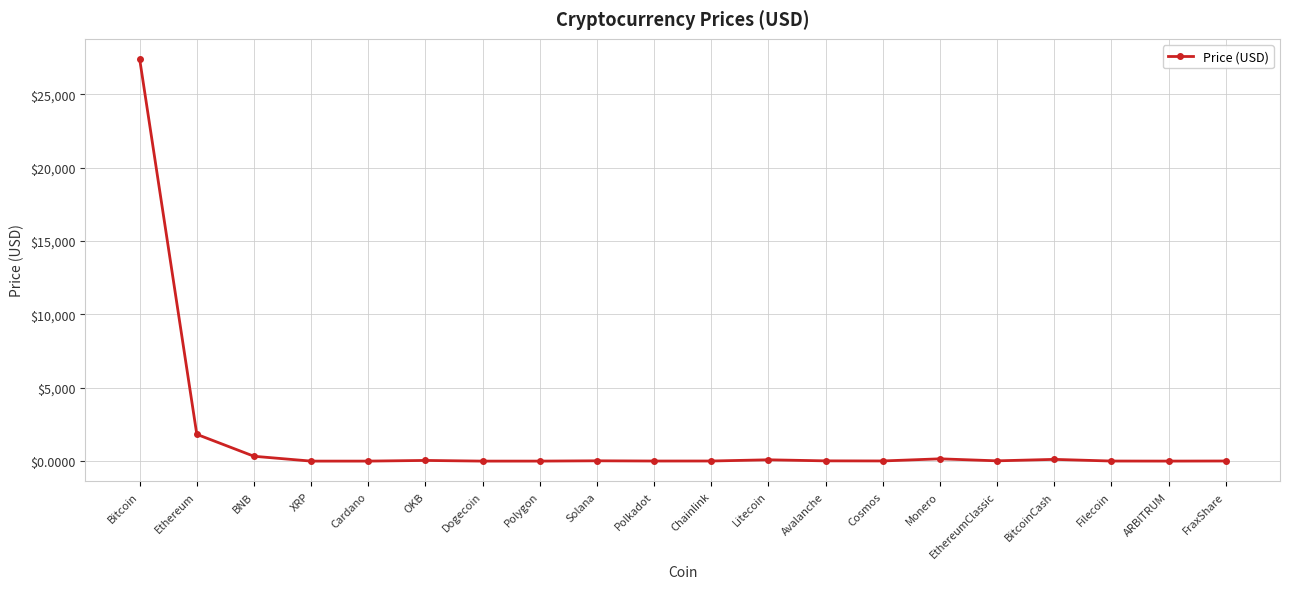

What is the difference between the second highest and second lowest values?

1824.4